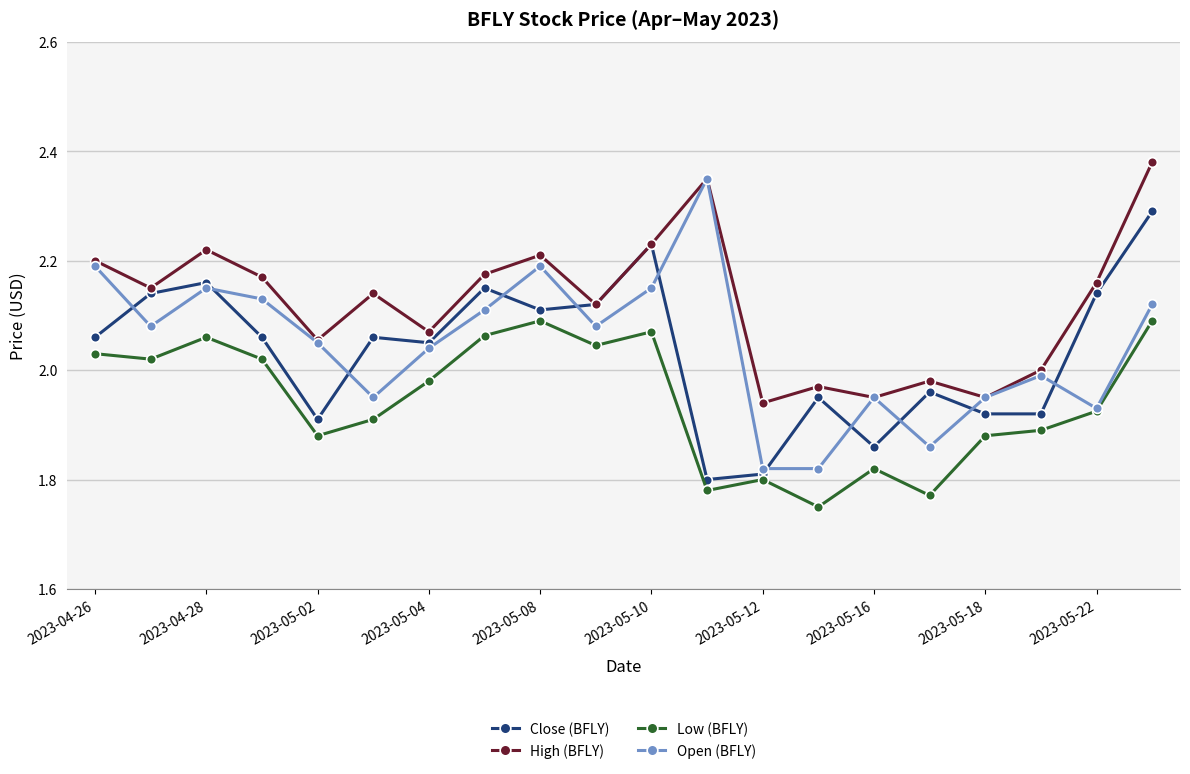

Which series has the largest total across all categories?

High (BFLY)